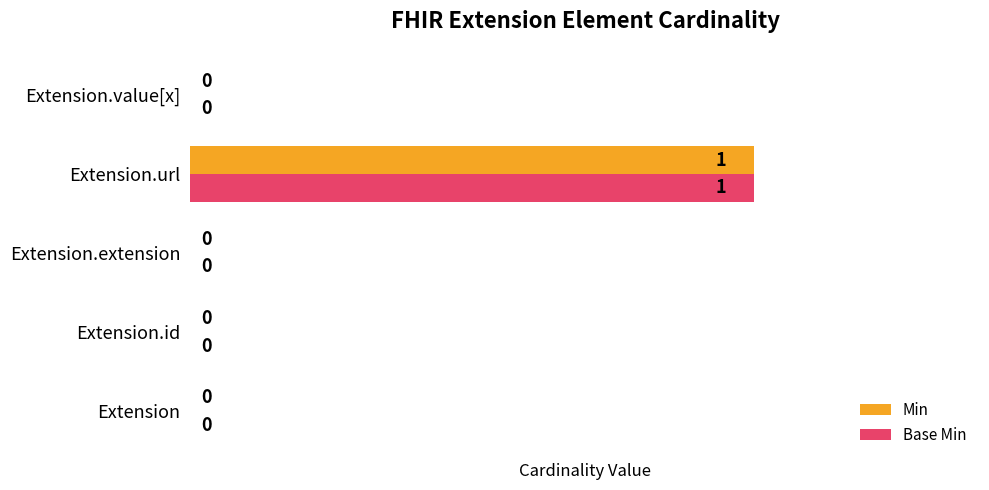

Is it true that Base Min equals 1 at Extension.url?

True